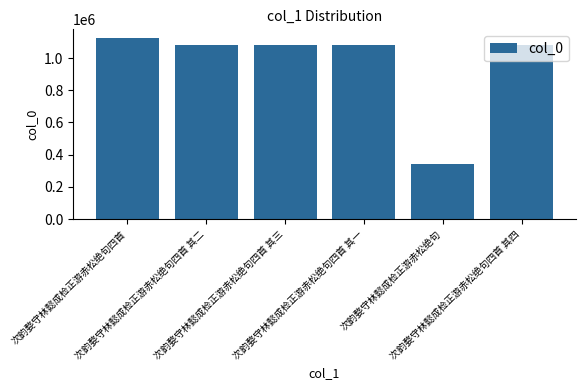

What is the label of the 3rd bar from the right?

次韵婺守林懿成检正游赤松绝句四首 其一